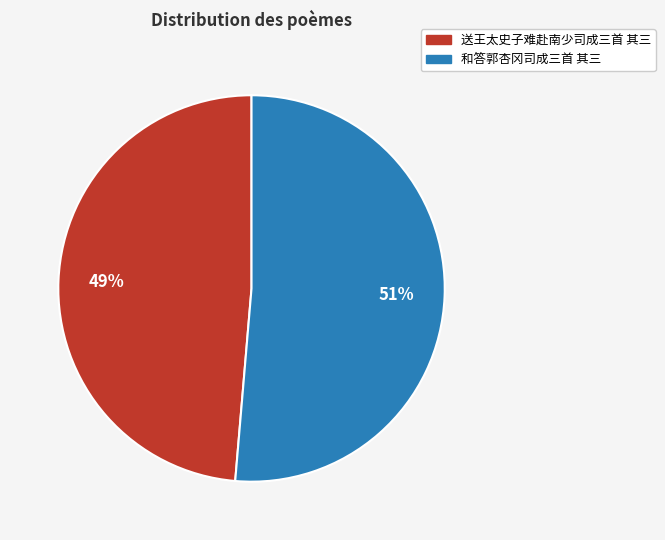

To the nearest percent, what is the average slice percentage?

50%